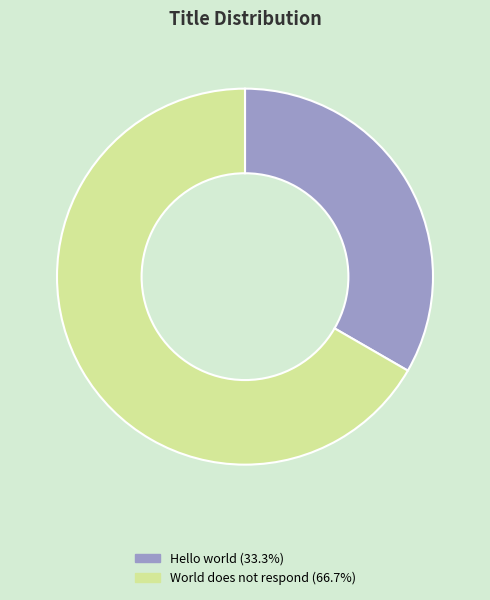

Does World does not respond represent more than half of the total?

Yes